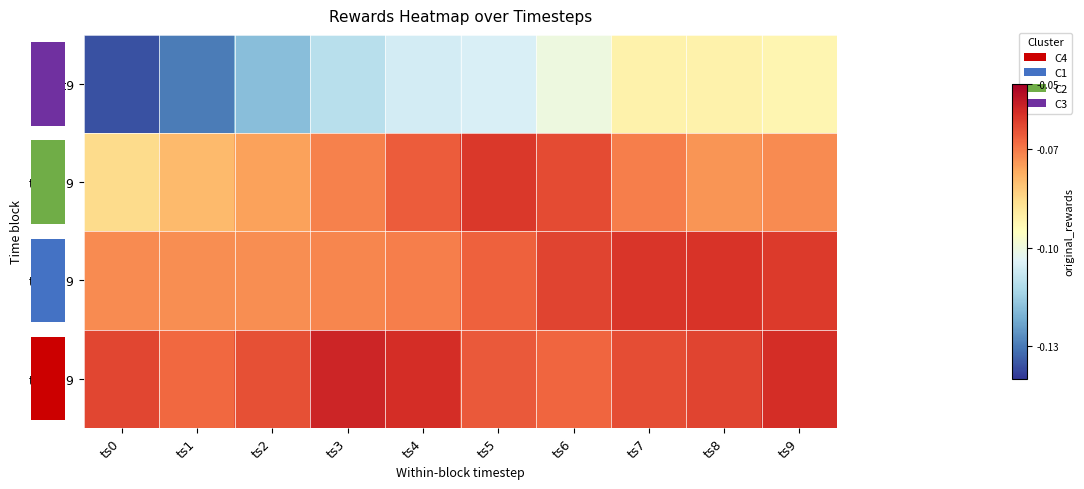

What is the total value across all series at ts3?

-0.3